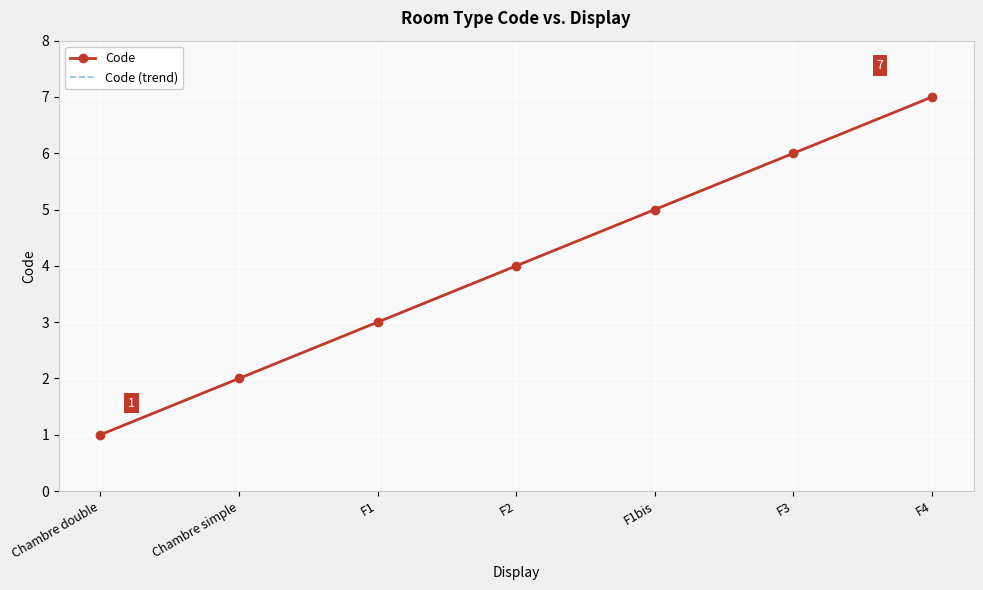

True or false: Code has a value of 3 at F1.

True